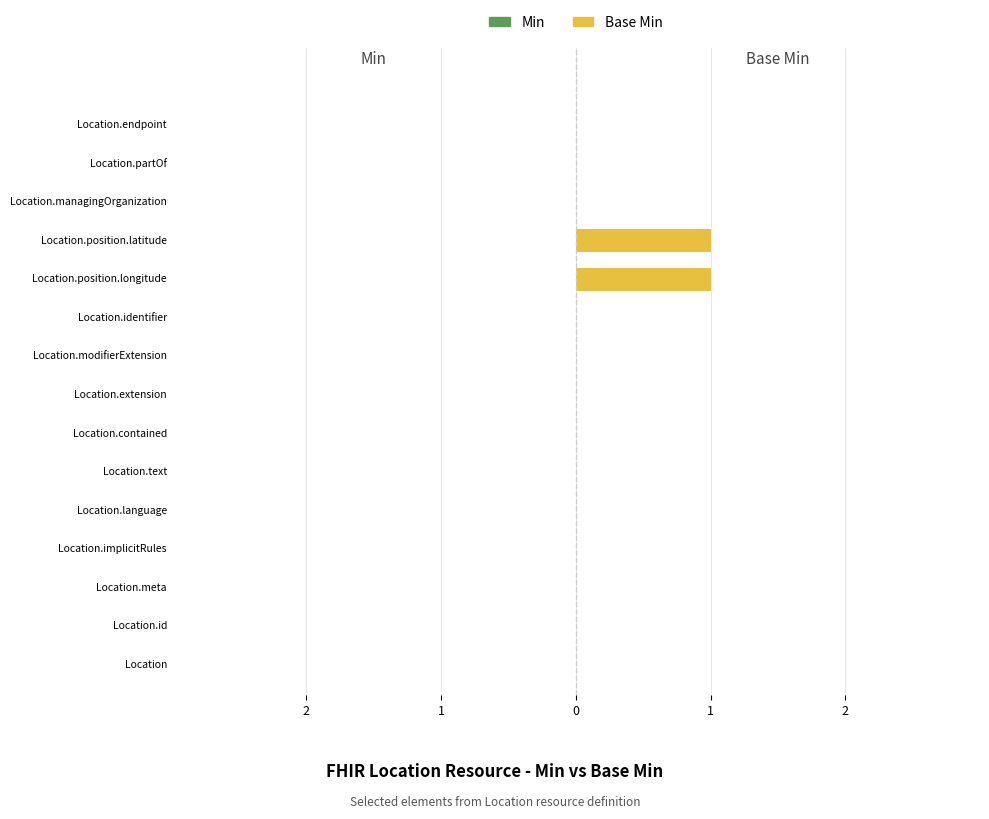

Are the bars horizontal?

Yes